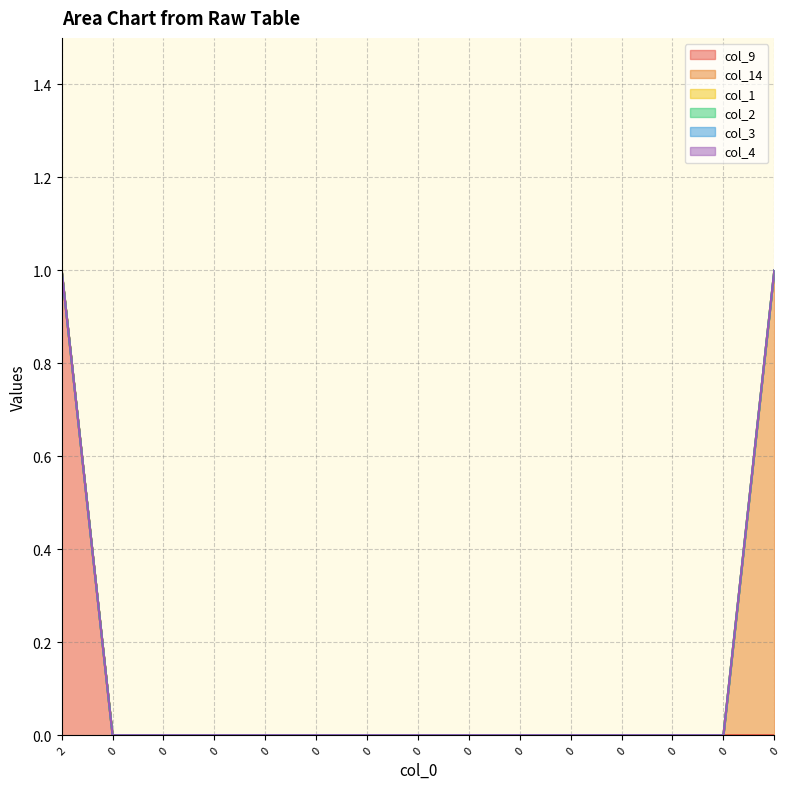

Reading left to right, what are all the values shown in this chart?

col_9: 1	0	0	0	0	0	0	0	0	0	0	0	0	0	0
col_14: 0	0	0	0	0	0	0	0	0	0	0	0	0	0	1
col_1: 0	0	0	0	0	0	0	0	0	0	0	0	0	0	0
col_2: 0	0	0	0	0	0	0	0	0	0	0	0	0	0	0
col_3: 0	0	0	0	0	0	0	0	0	0	0	0	0	0	0
col_4: 0	0	0	0	0	0	0	0	0	0	0	0	0	0	0